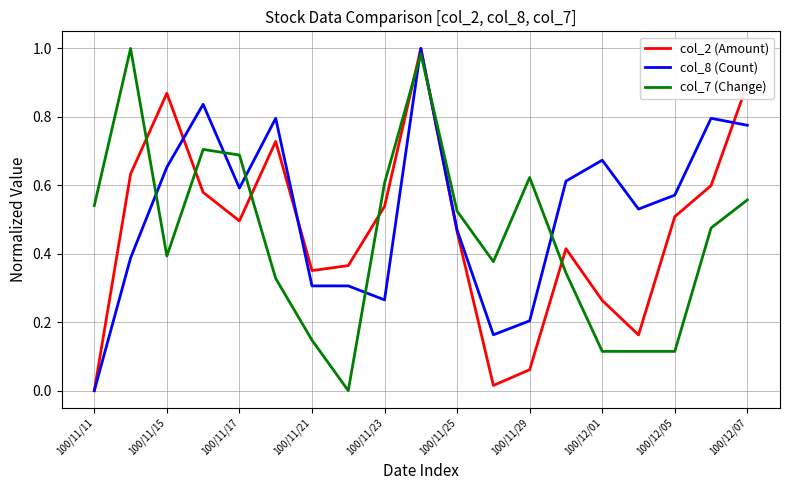

True or false: col_8 (Count) and col_7 (Change) cross at least once.

True